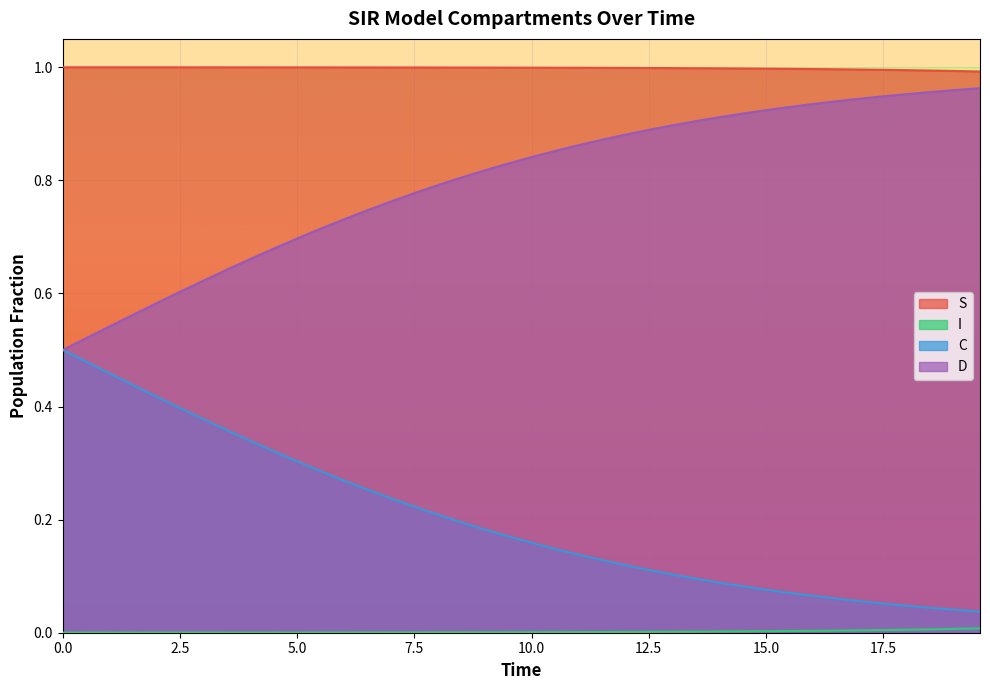

How many series are shown in this chart?

4